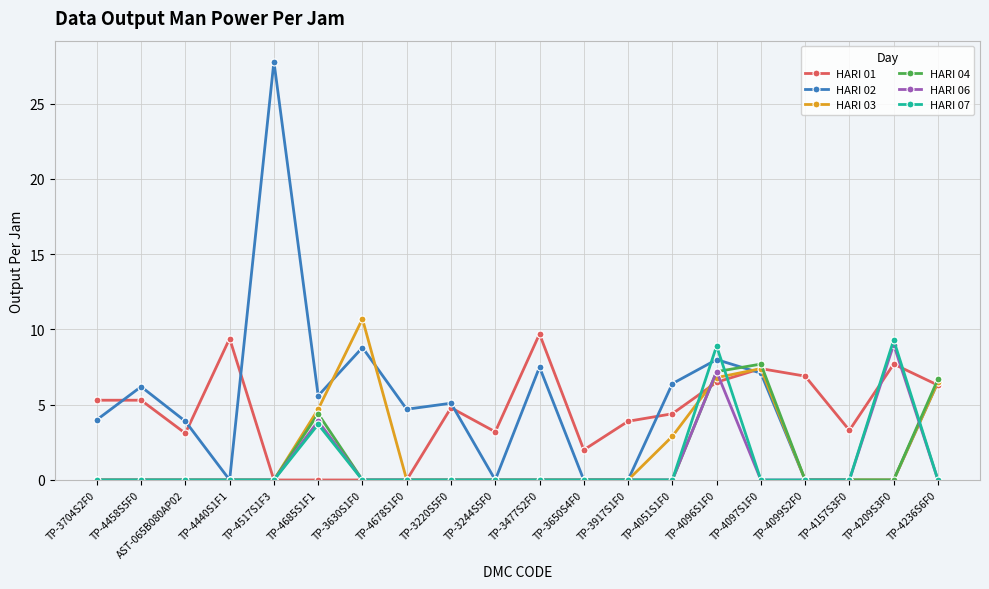

What value does the HARI 01 series have at TP-4097S1F0?

7.4